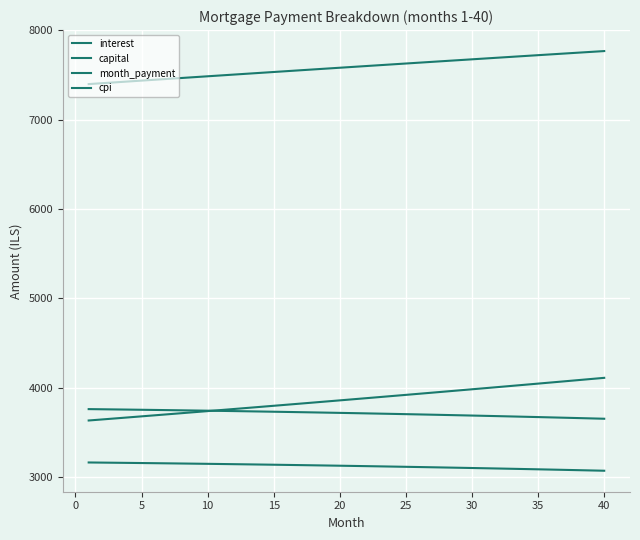

At which label does interest reach its minimum?

40